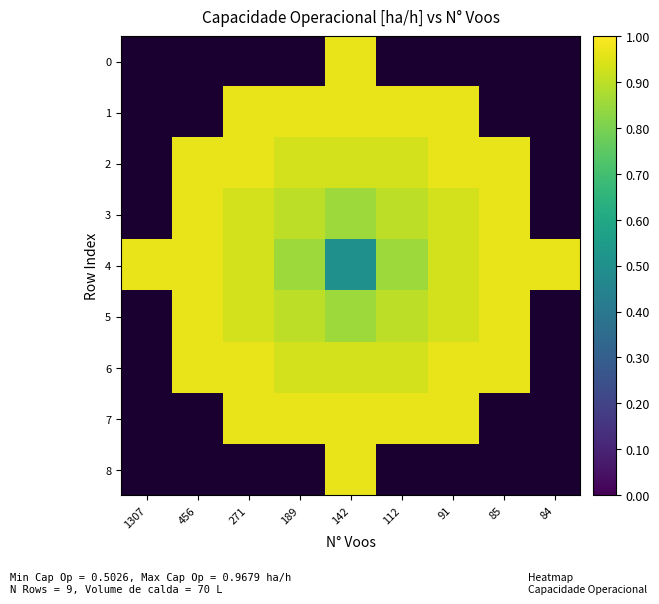

What is the approximate value of 2 at 112?

0.9